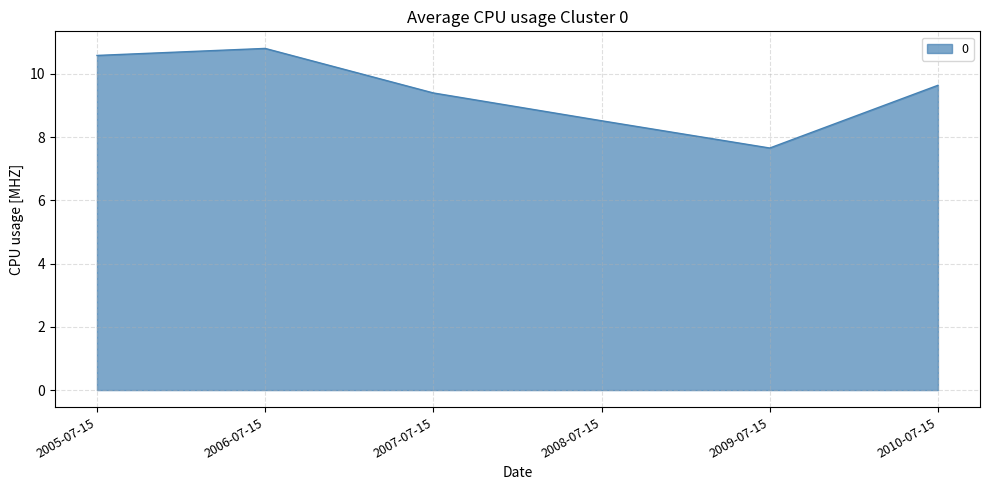

What position from the right is 2006-07-15?

5